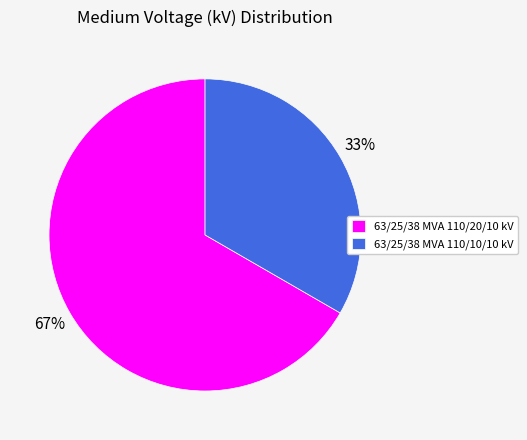

Which category has the biggest portion of the pie?

63/25/38 MVA 110/20/10 kV